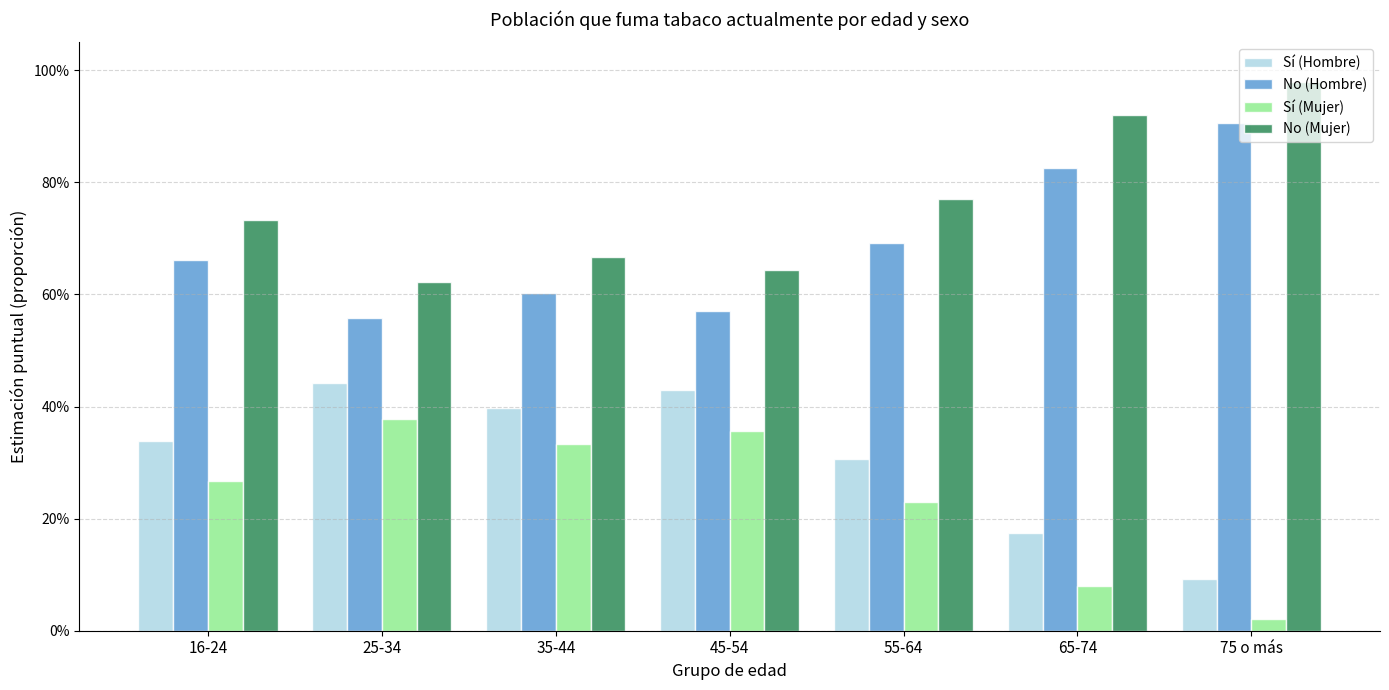

Are the bars grouped side by side (vs. stacked)?

Yes